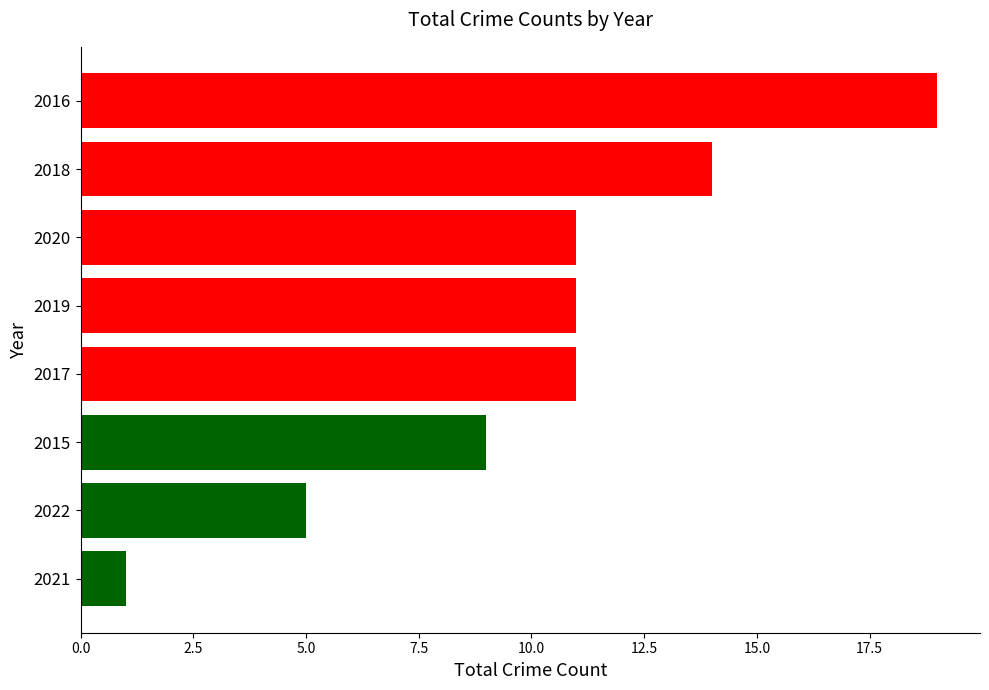

The value at 2019 is 11. True or false?

True